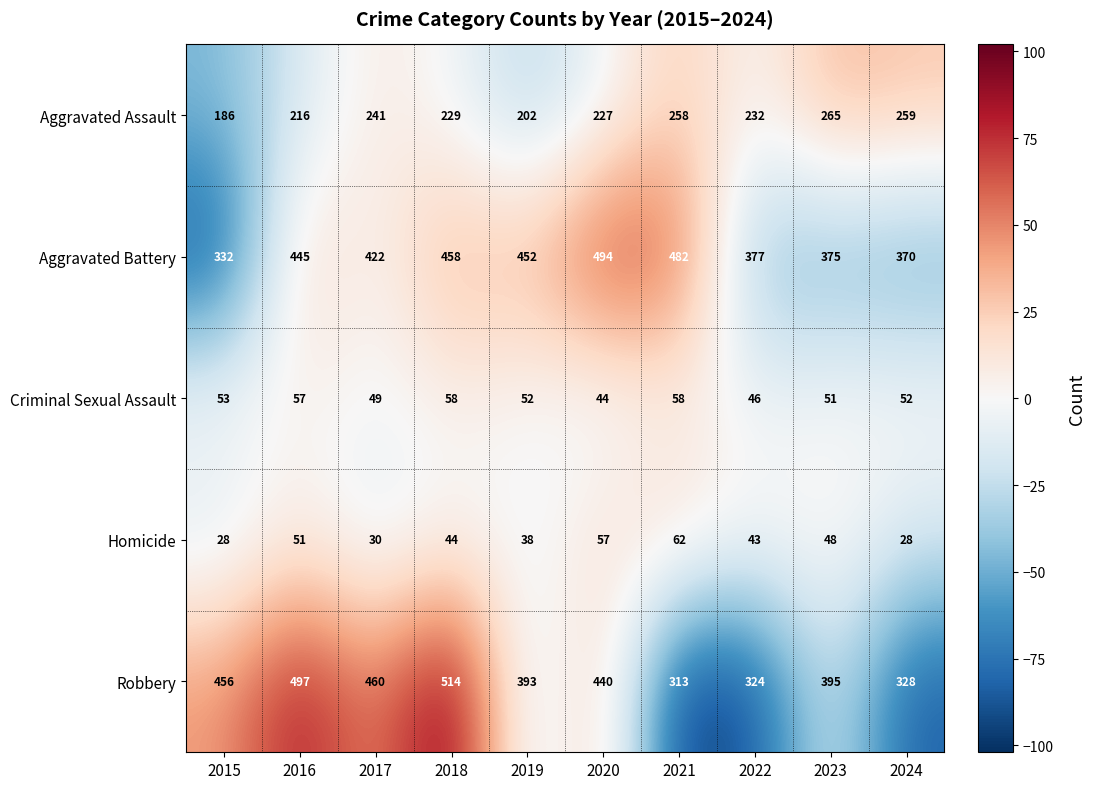

What is the difference between the highest and lowest values at 2018?

470